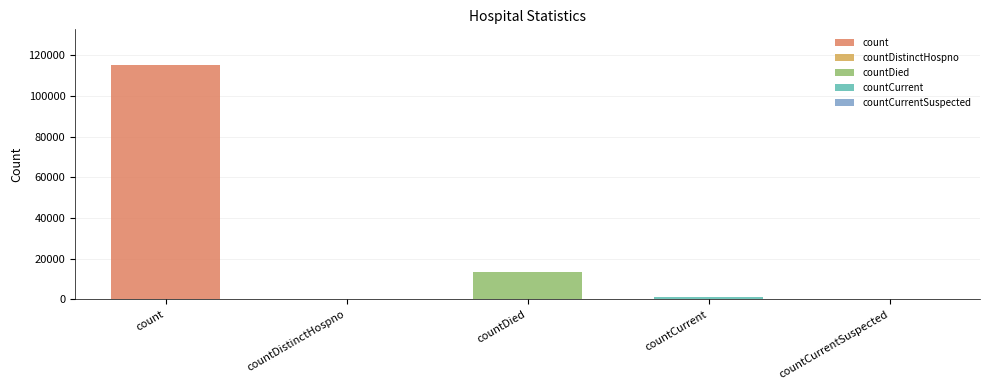

What is the sum of all values?

130105